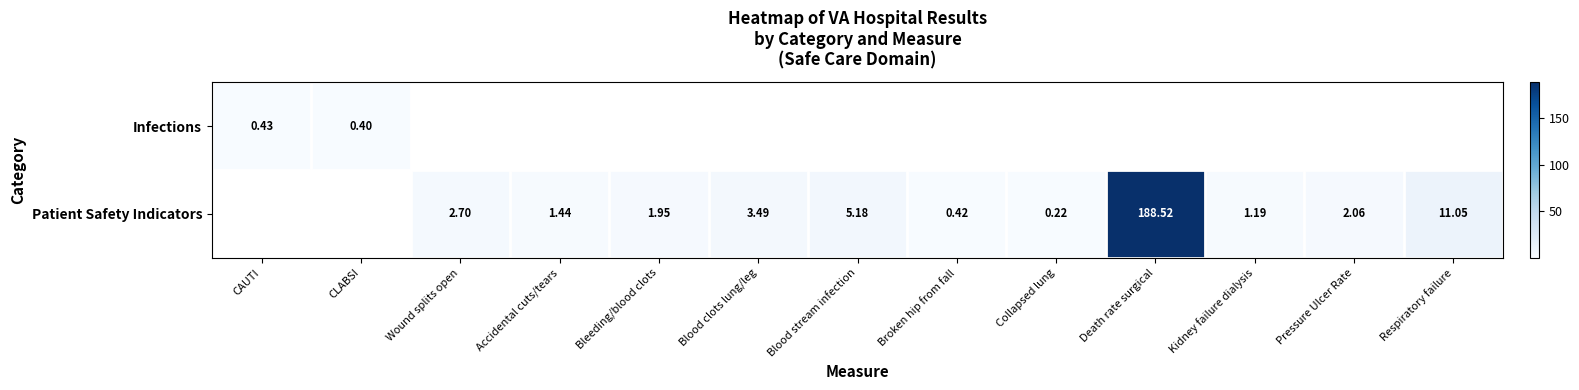

How many series are shown in this chart?

2